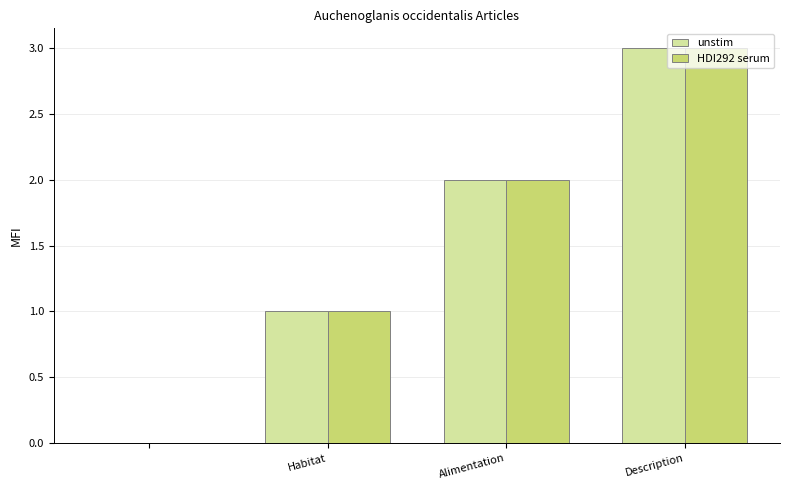

What is the greatest value displayed?

3